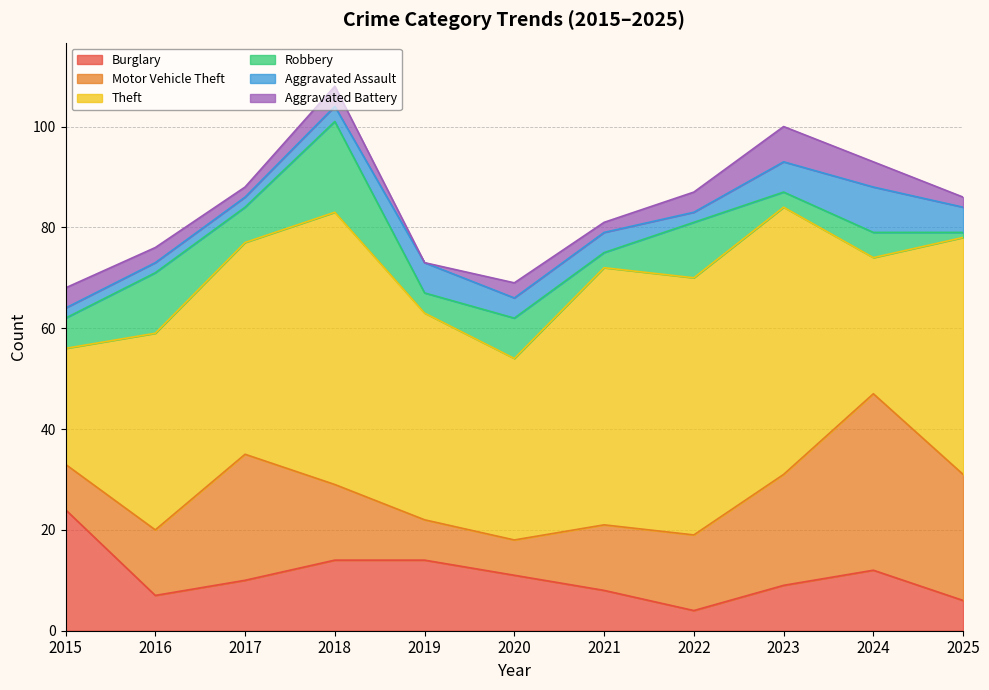

Rank the series by their maximum value, from highest to lowest.

Theft, Motor Vehicle Theft, Burglary, Robbery, Aggravated Assault, Aggravated Battery